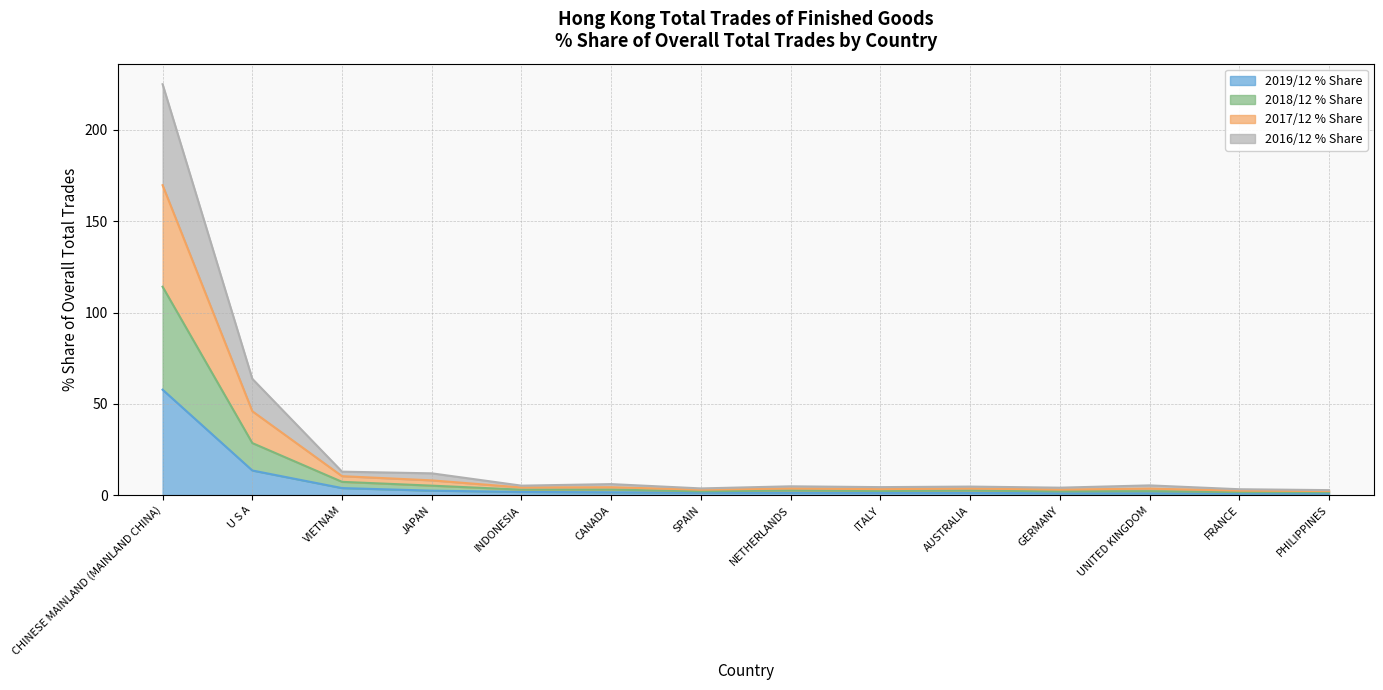

Which label corresponds to the largest value in the chart?

CHINESE MAINLAND (MAINLAND CHINA)